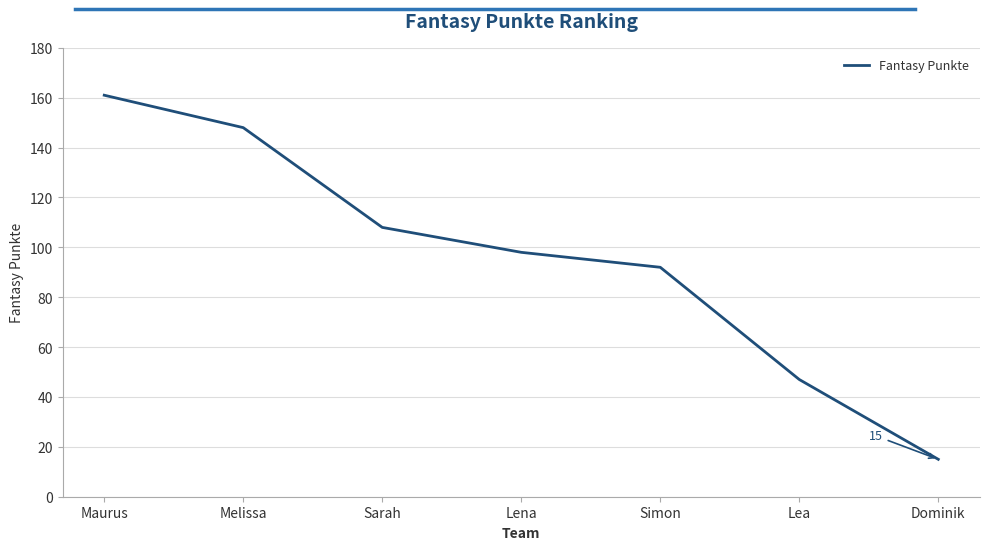

Which label corresponds to the smallest value in the chart?

Dominik